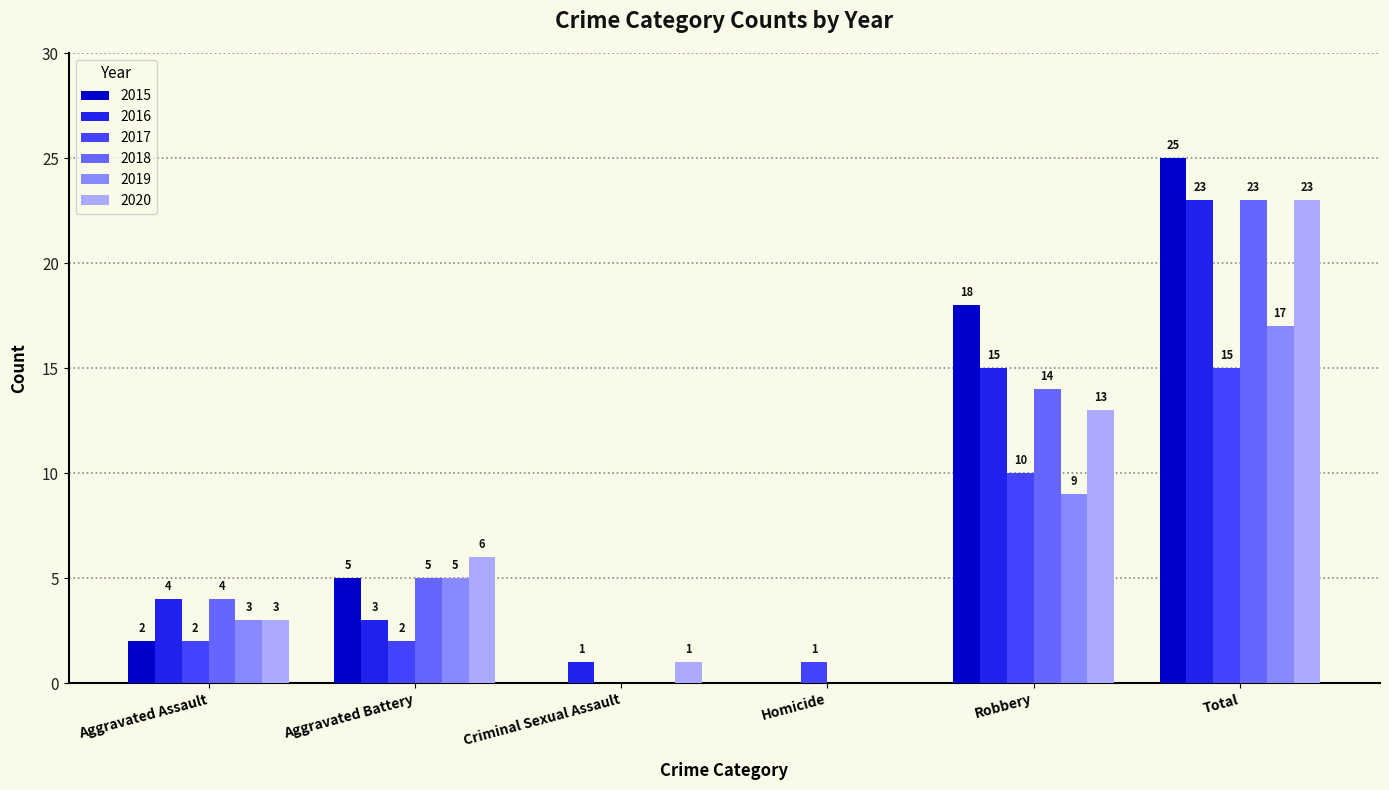

How many values in 2019 are above zero?

4